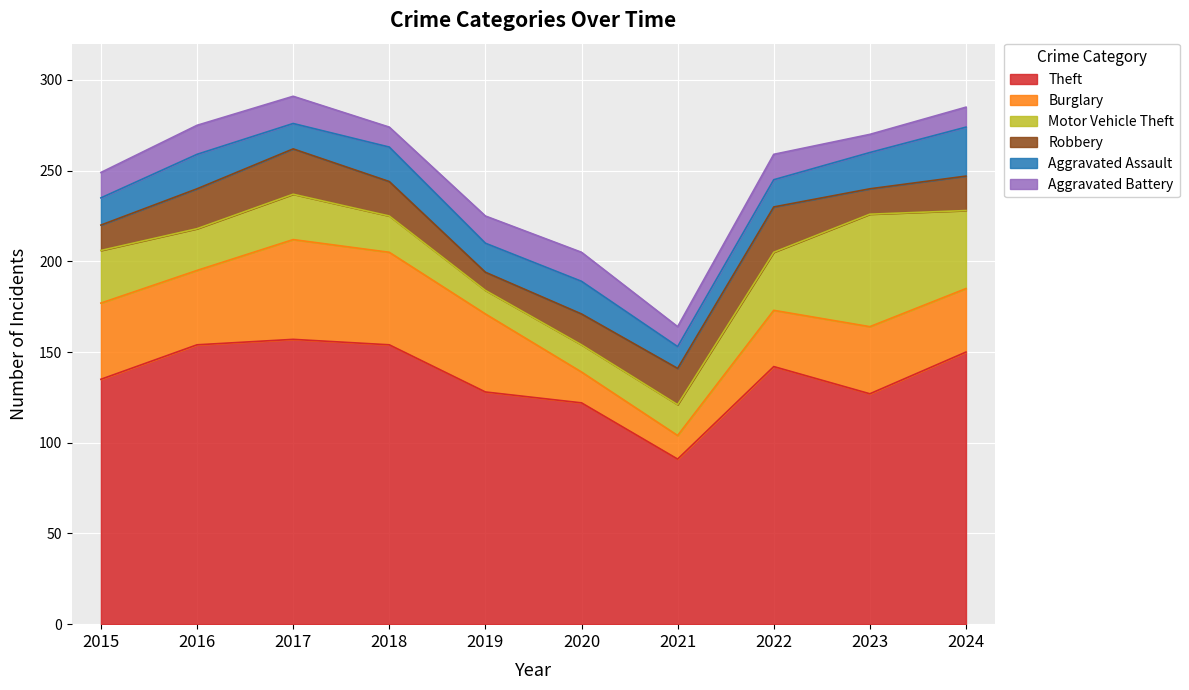

How many Robbery values are between 14 and 22?

7